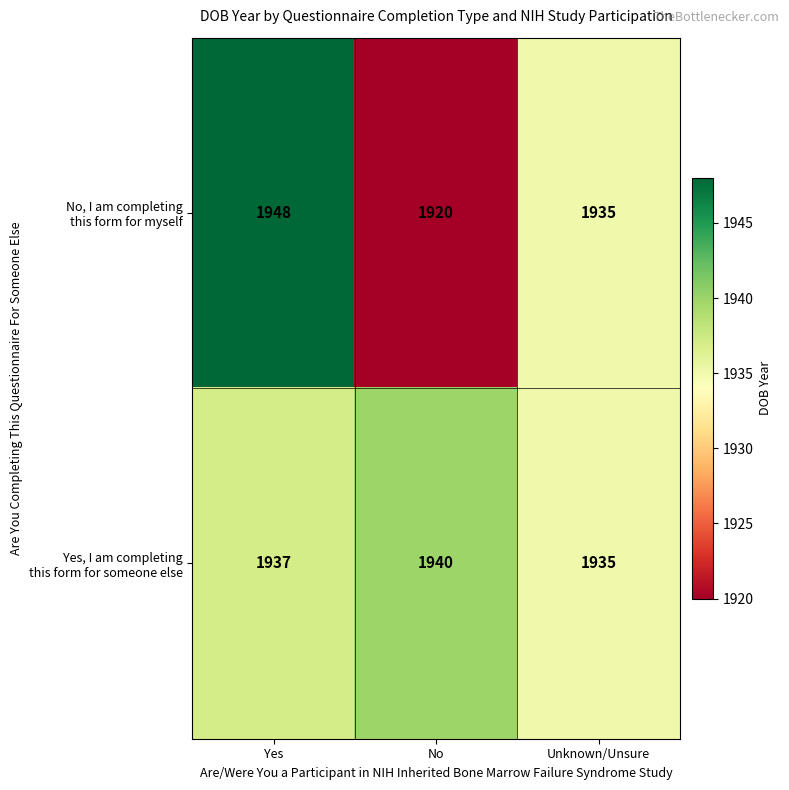

What is the maximum value shown in the chart?

1948